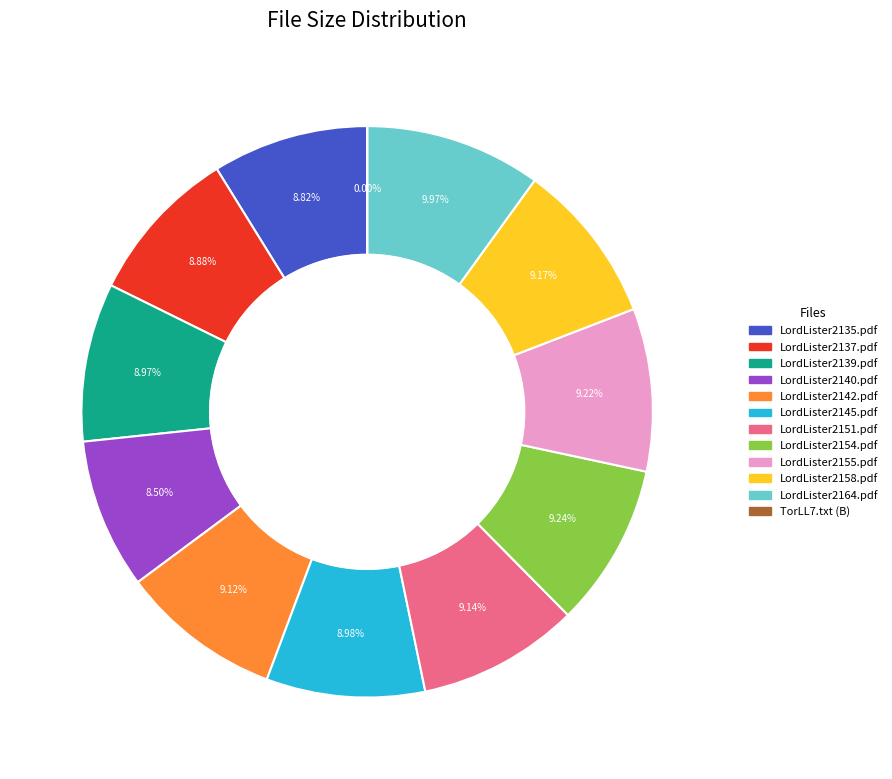

What is the ratio of the value at LordLister2154.pdf to the value at LordLister2155.pdf?

1.0